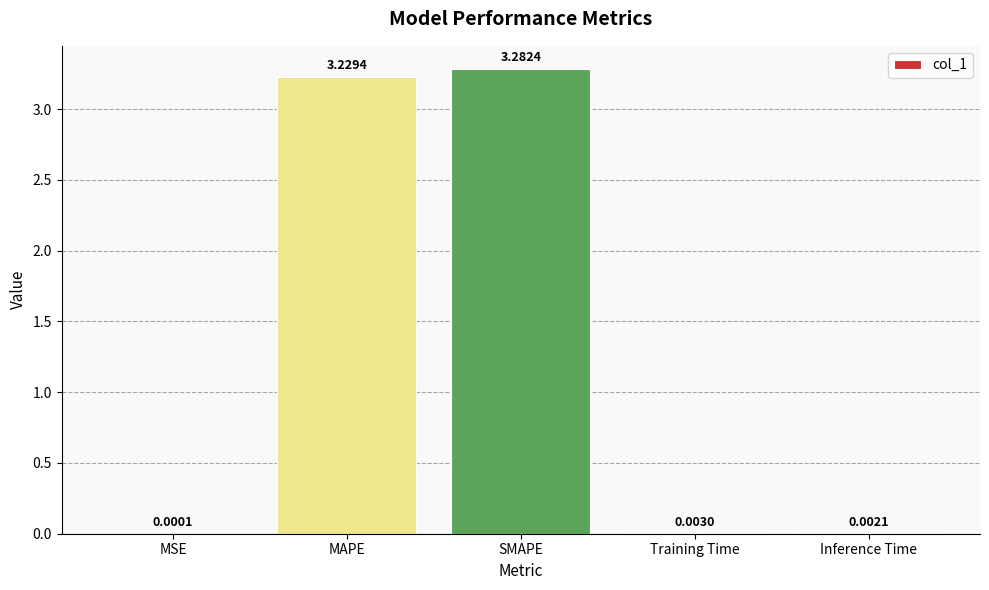

Between MSE and Inference Time, which is larger?

Inference Time